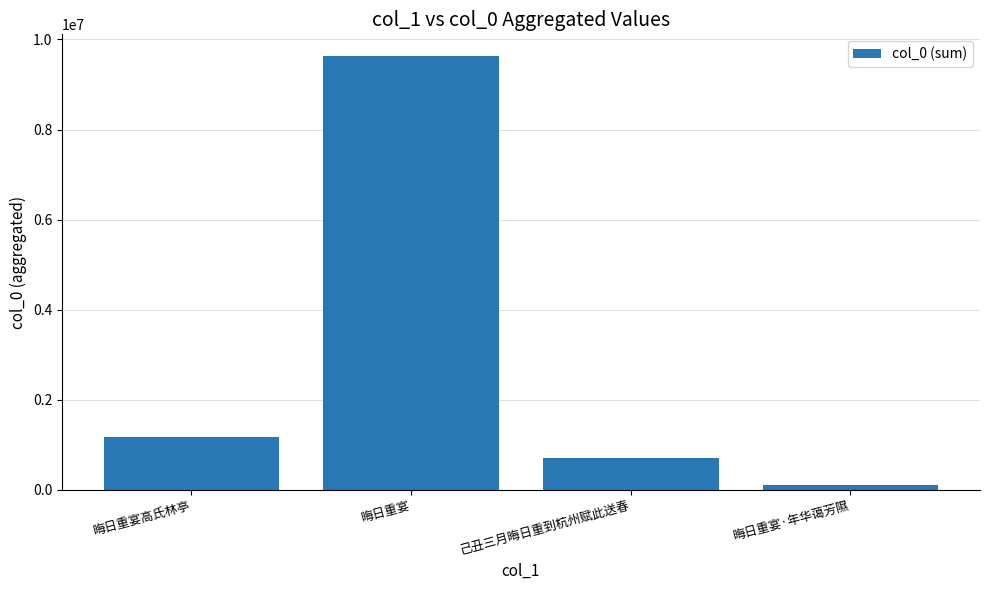

Which has a higher value, 晦日重宴高氏林亭 or 晦日重宴?

晦日重宴